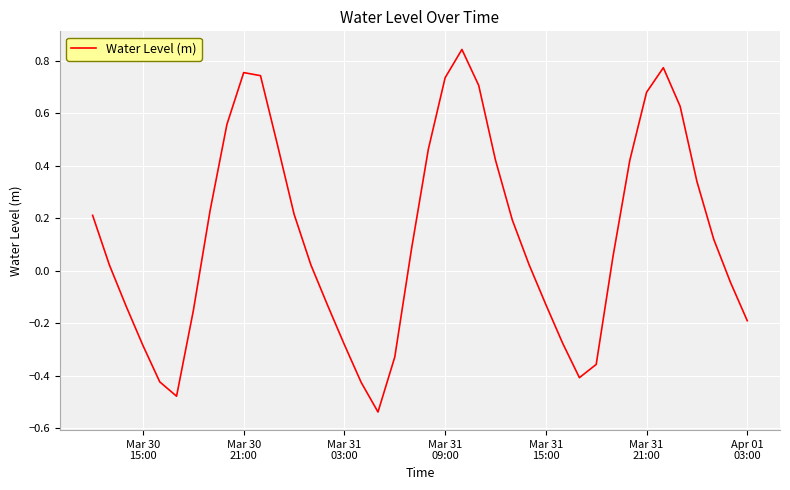

What is the difference between the maximum and minimum values?

1.4